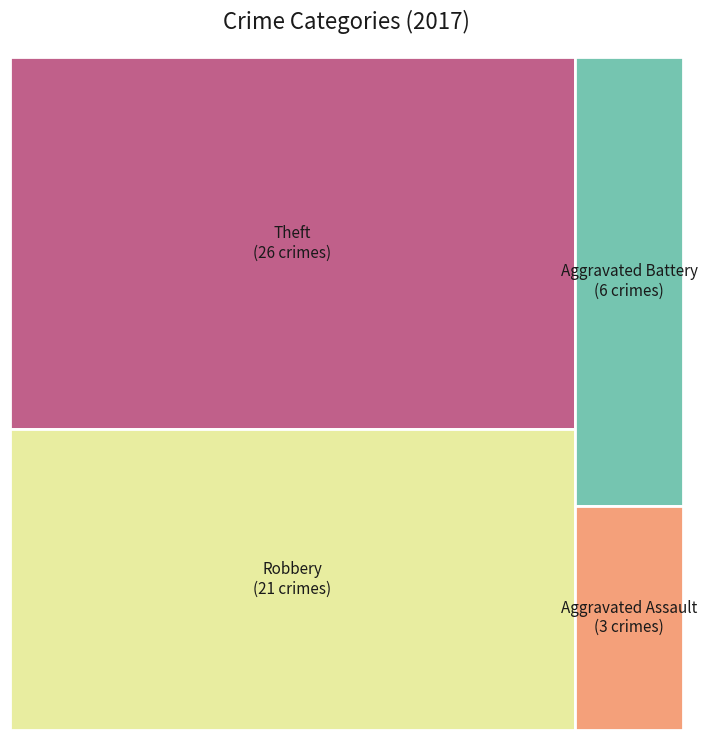

Which slice is the smallest?

Aggravated Assault